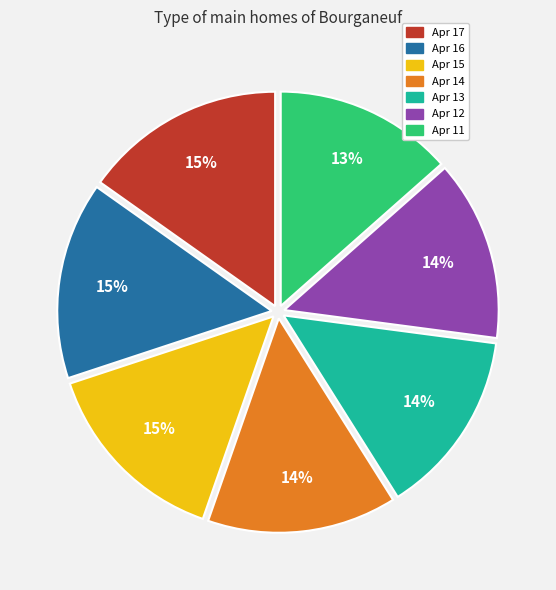

Is there a majority slice in this chart?

No